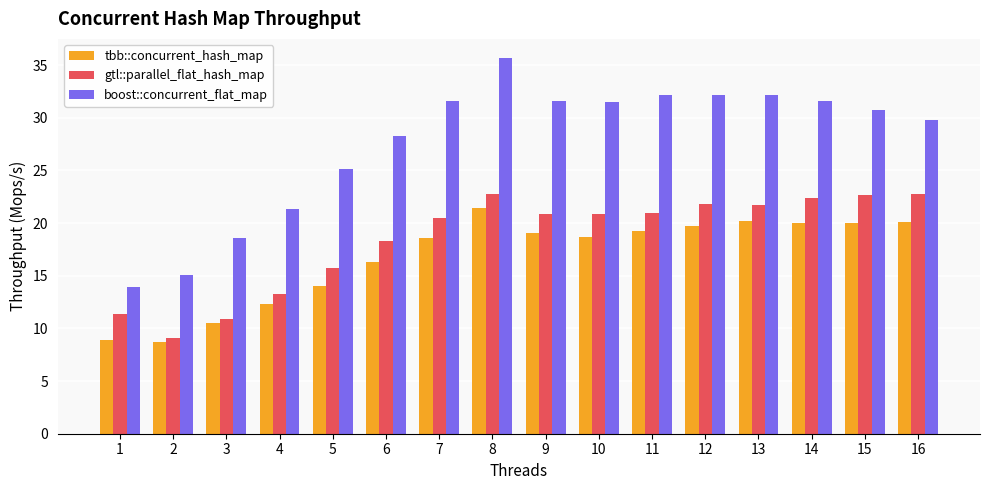

The value of tbb::concurrent_hash_map at 8 is 11.5. True or false?

False